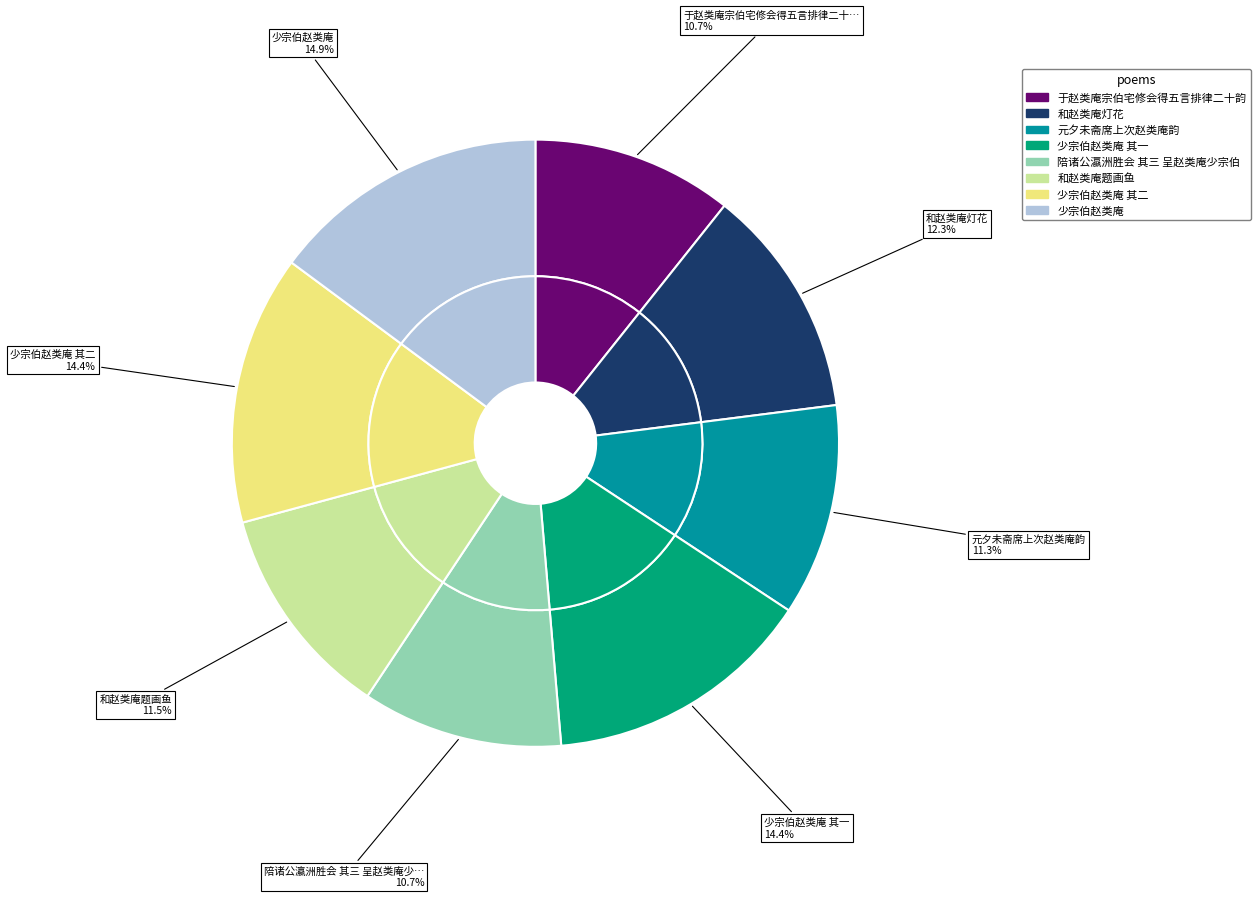

Is there a majority slice in this chart?

No